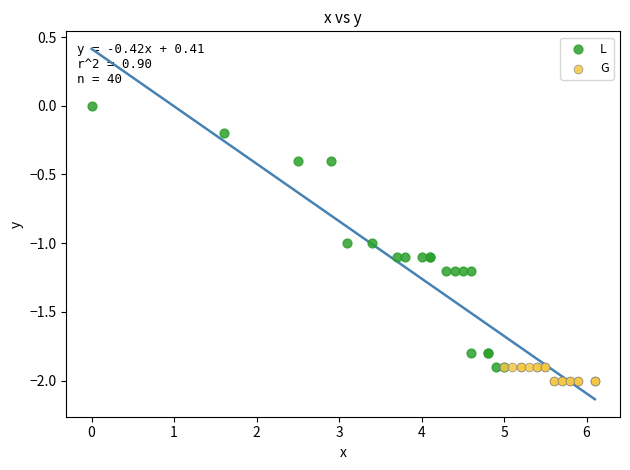

Which series reaches the maximum Y coordinate?

L